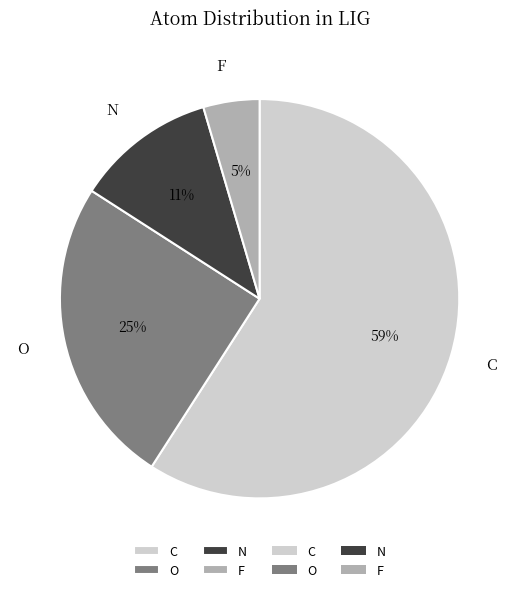

What percentage is the O slice, to the nearest percent?

25%